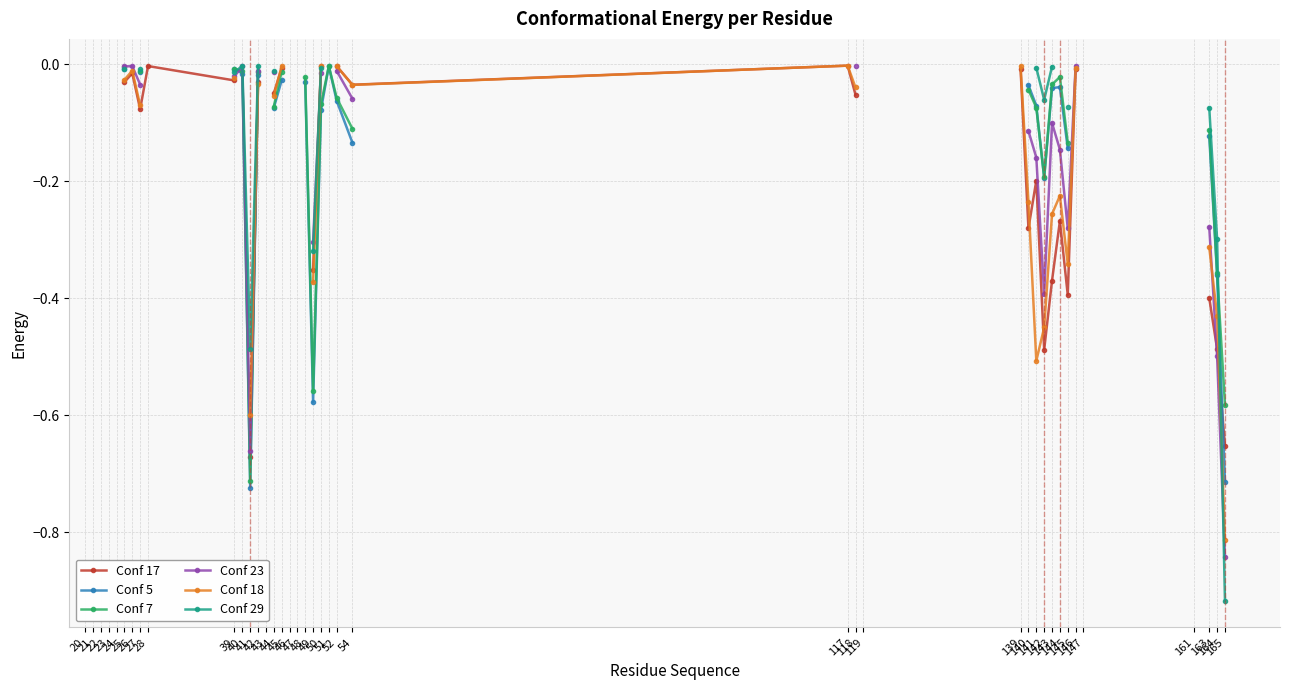

True or false: Conf 7 and Conf 29 cross at least once.

True